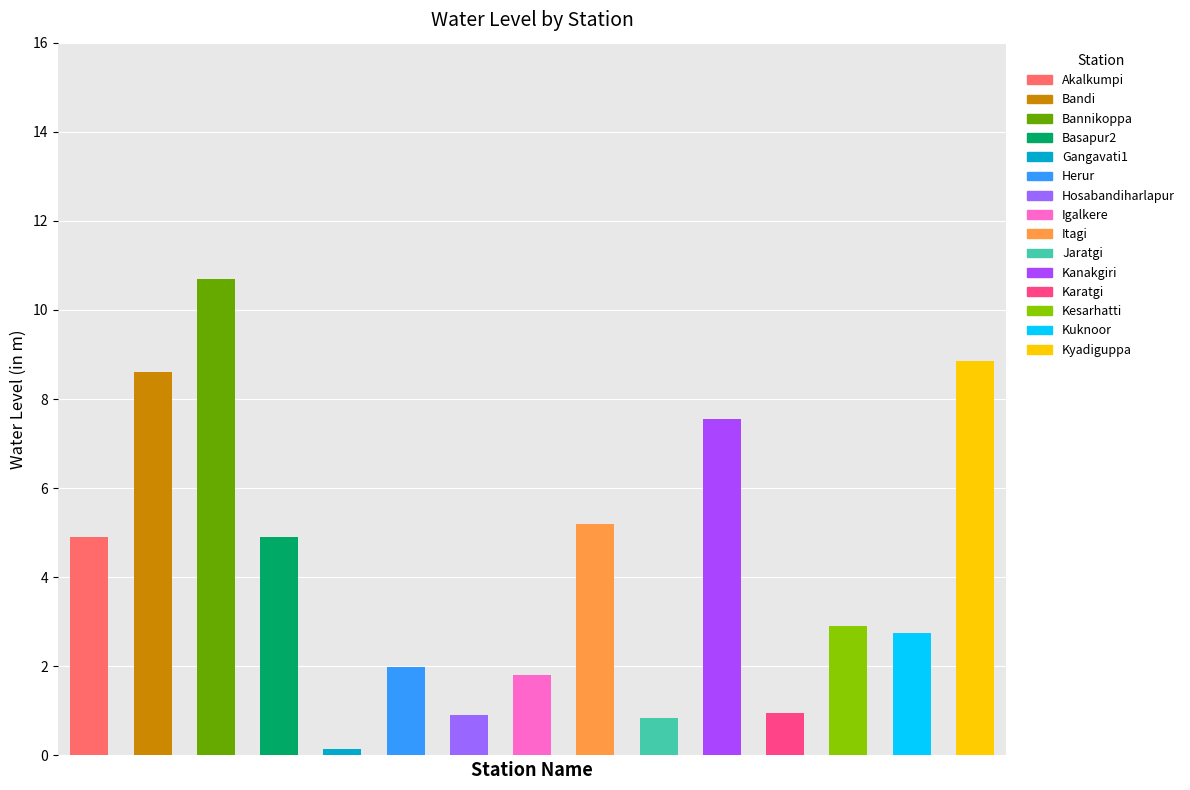

What is the value of the 4th bar from the left?

4.9